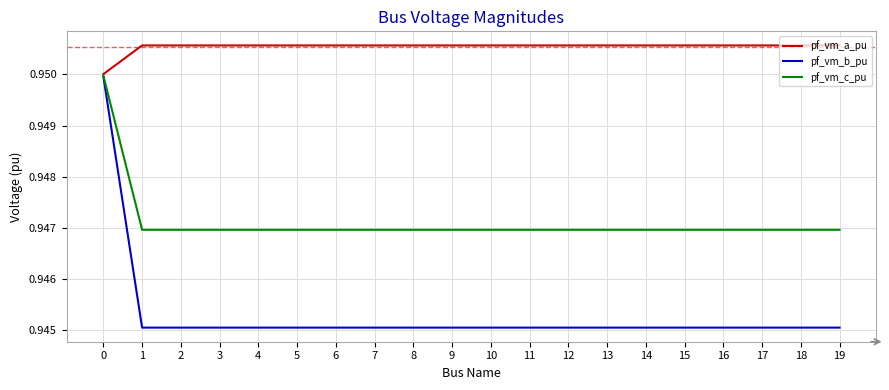

How many distinct data groups are displayed?

3